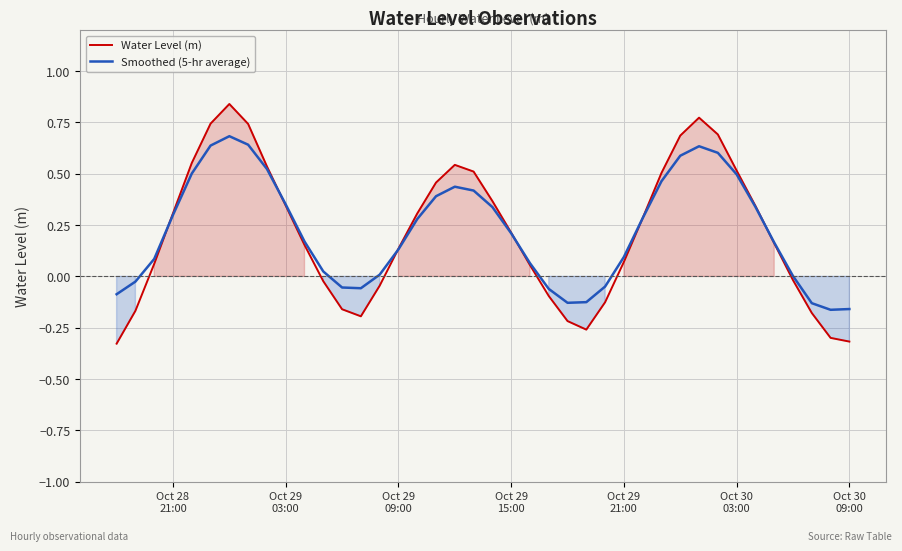

Reading left to right, transcribe all the data shown in this chart.

Water Level (m): -0.3	-0.2	0.1	0.3	0.6	0.7	0.8	0.7	0.5	0.3	0.2	-0.0	-0.2	-0.2	-0.0	0.1	0.3	0.5	0.5	0.5	0.4	0.2	0.1	-0.1	-0.2	-0.3	-0.1	0.1	0.3	0.5	0.7	0.8	0.7	0.5	0.3	0.2	-0.0	-0.2	-0.3	-0.3
Smoothed (5-hr average): -0.1	-0.0	0.1	0.3	0.5	0.6	0.7	0.6	0.5	0.4	0.2	0.0	-0.1	-0.1	0.0	0.1	0.3	0.4	0.4	0.4	0.3	0.2	0.1	-0.1	-0.1	-0.1	-0.0	0.1	0.3	0.5	0.6	0.6	0.6	0.5	0.3	0.2	0.0	-0.1	-0.2	-0.2